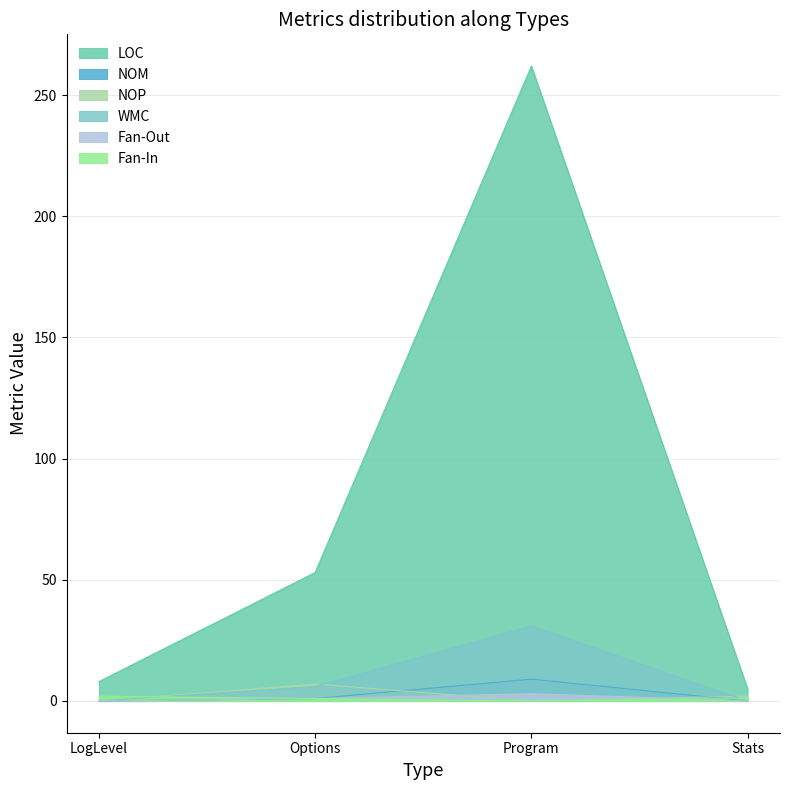

How many data points in WMC are less than 6?

2